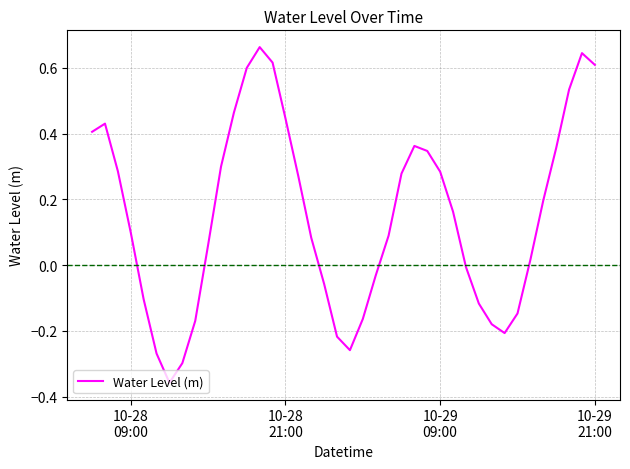

Does the chart display data point markers on the line(s)?

No